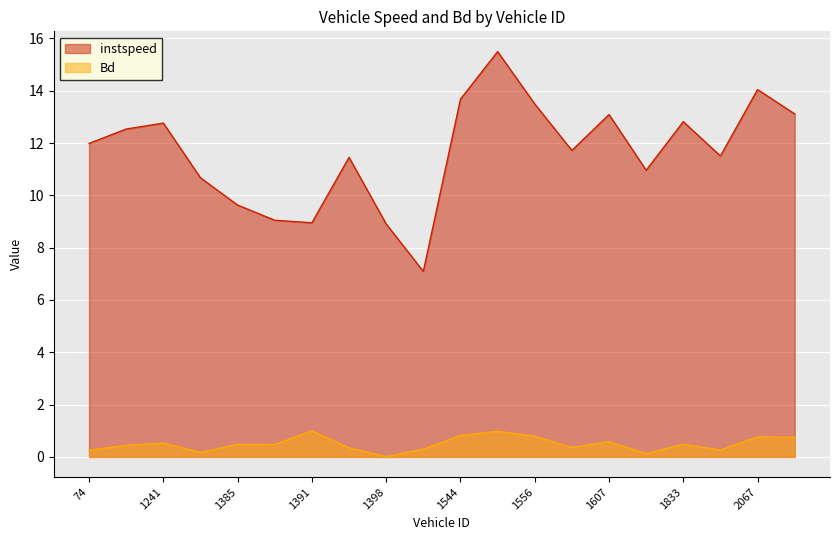

At 2067, list the series in order from smallest to largest.

Bd, instspeed